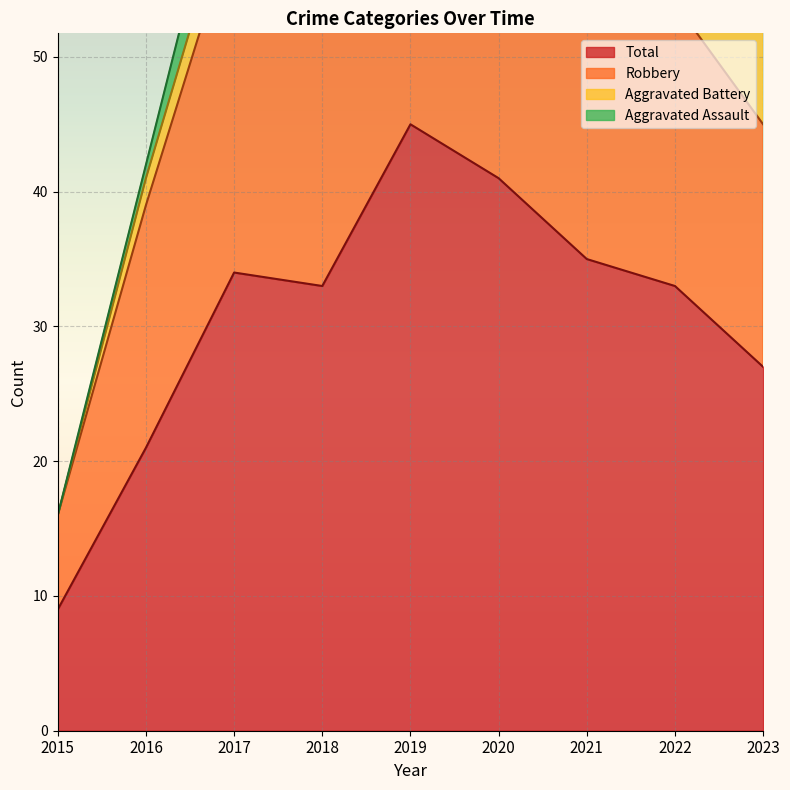

What is the value of the Robbery point at the 2nd from the left?

39